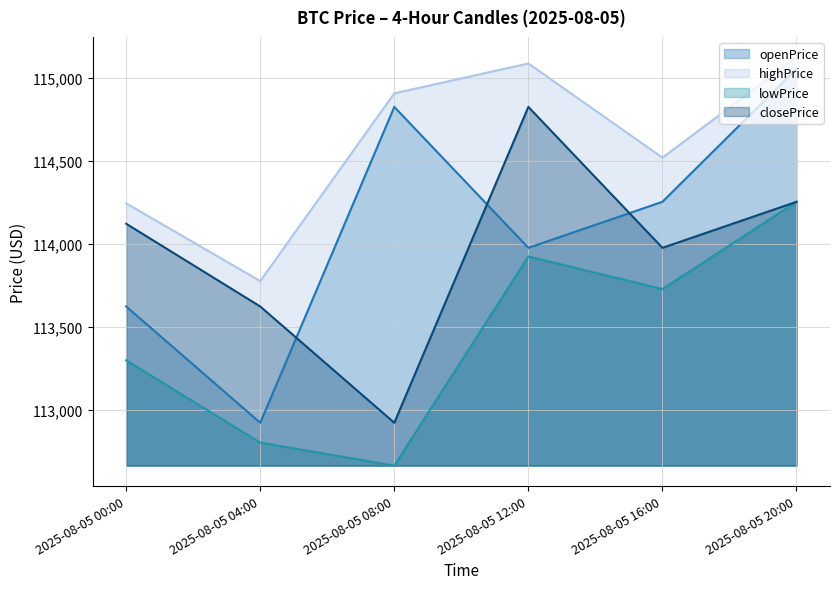

Which series changed the most between 2025-08-05 04:00 and 2025-08-05 08:00?

openPrice